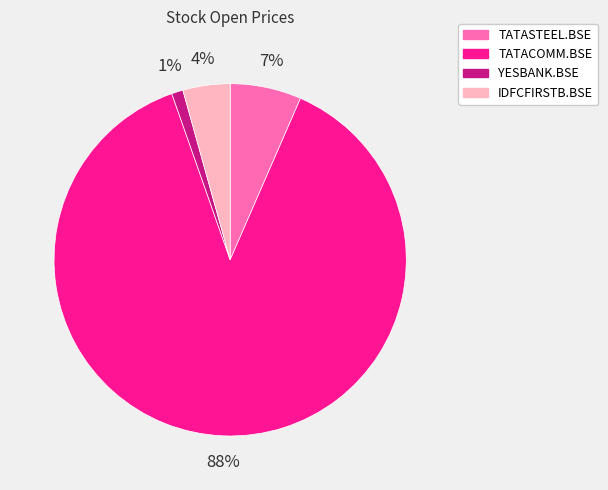

Is it true that TATASTEEL.BSE is 1% of the pie?

False